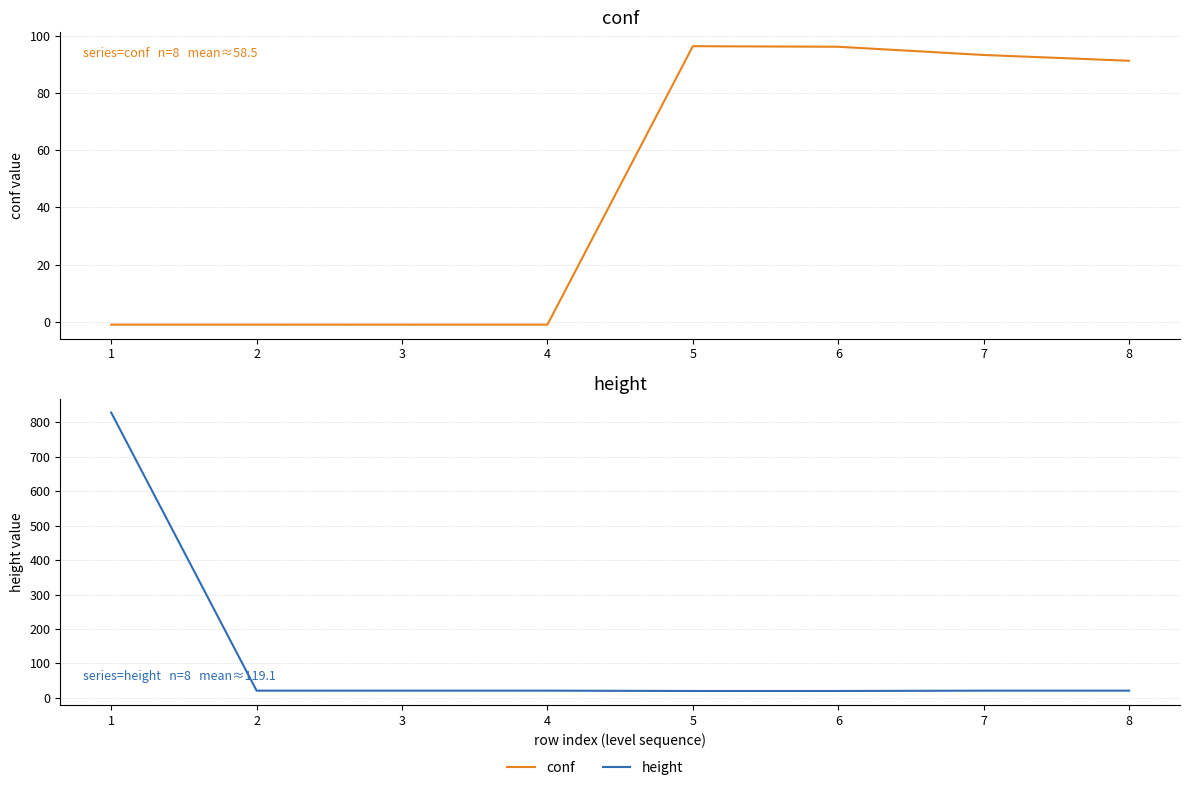

The conf series shows -1.0 at 1. True or false?

True